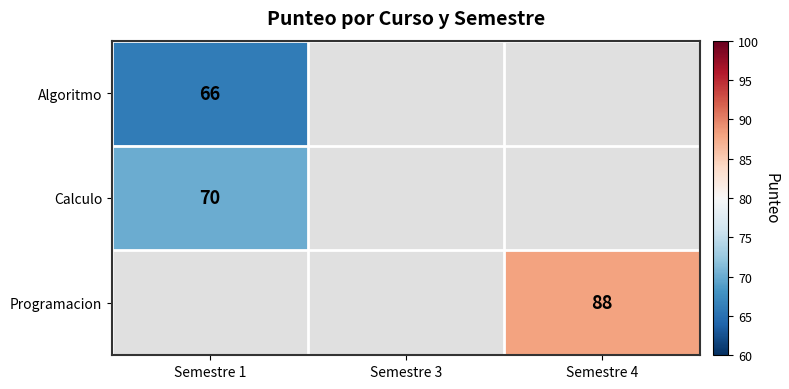

Is it true that Calculo equals 70 at Semestre 1?

True